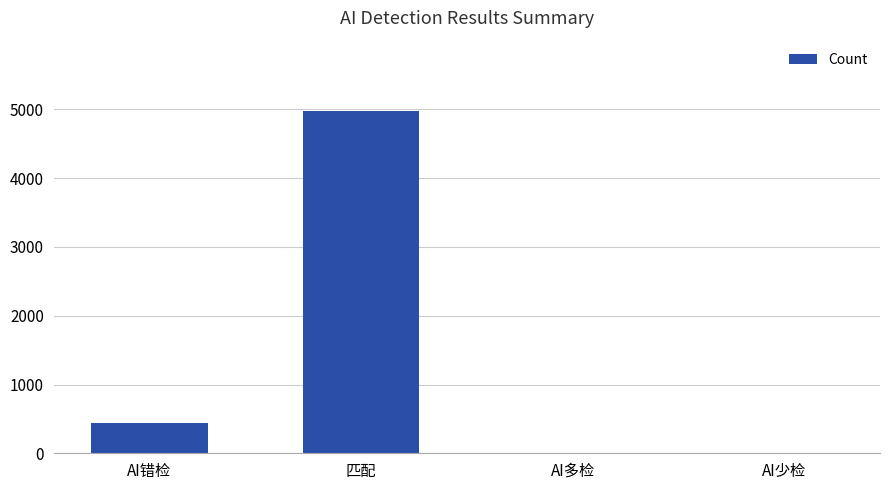

The chart shows a value of 8447 at 匹配. True or false?

False